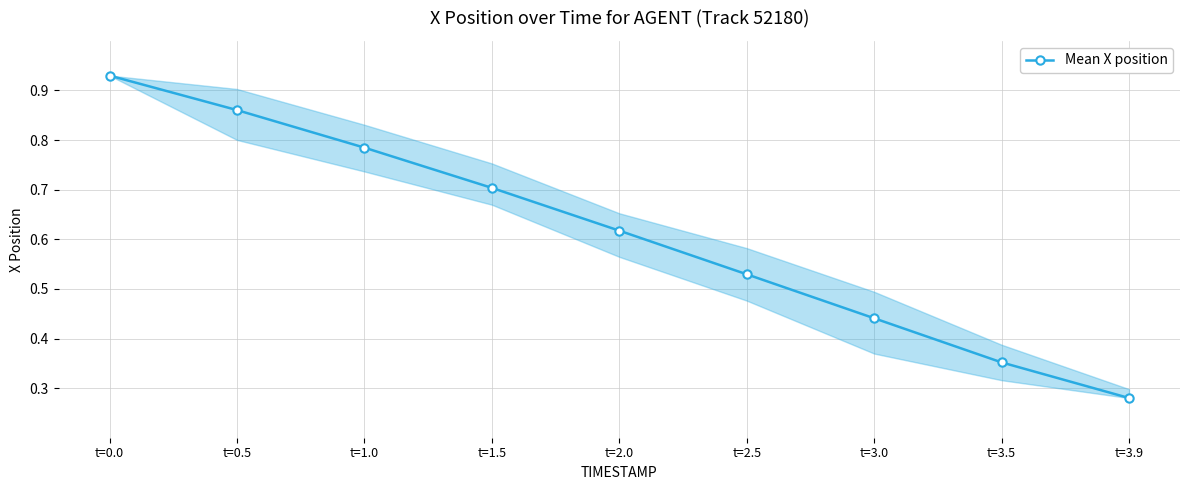

What is the sum of all values?

5.5